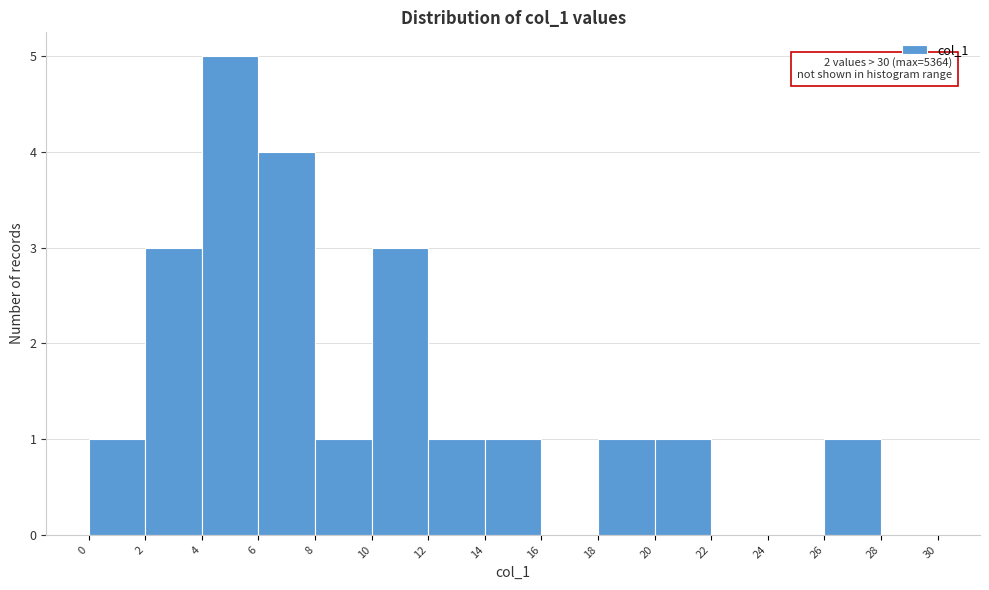

Over which range of the x-axis is the bar tallest?

4 to 6